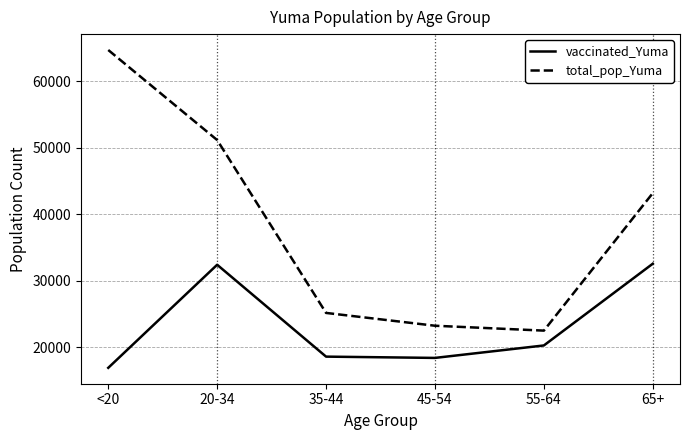

In total_pop_Yuma, how many points are lower than both neighbors (excluding endpoints)?

1